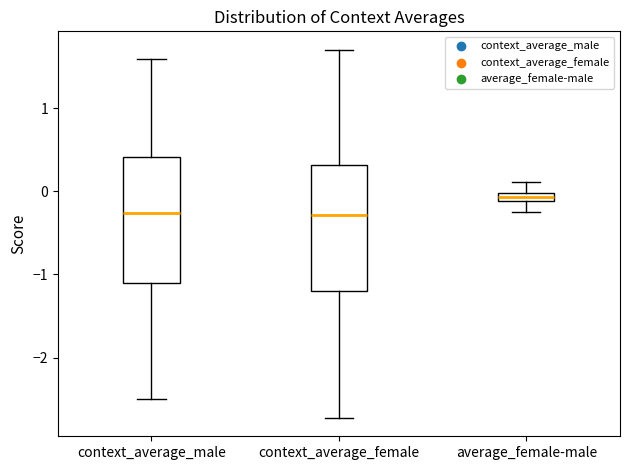

Where does the upper whisker of the box for average_female-male end on the y-axis? The values are not printed on the chart, so give them approximately, as read against the axis.

0.1